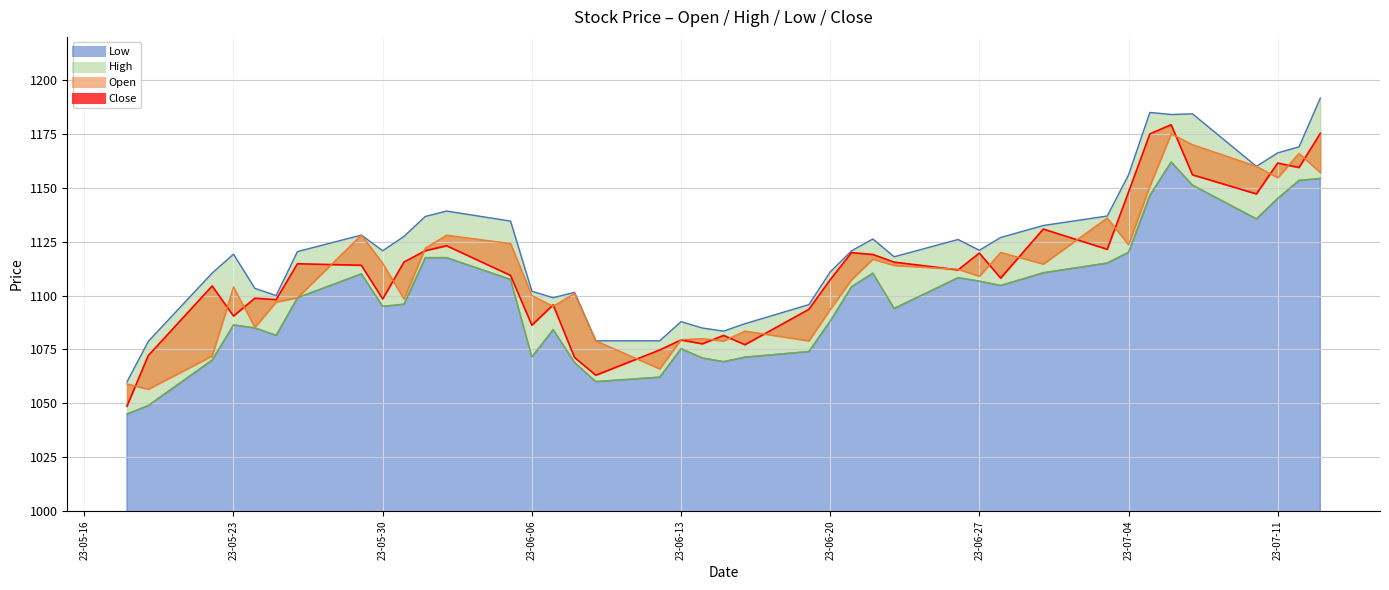

Between 2023-06-08 and 2023-05-18, which series saw the biggest shift?

Open